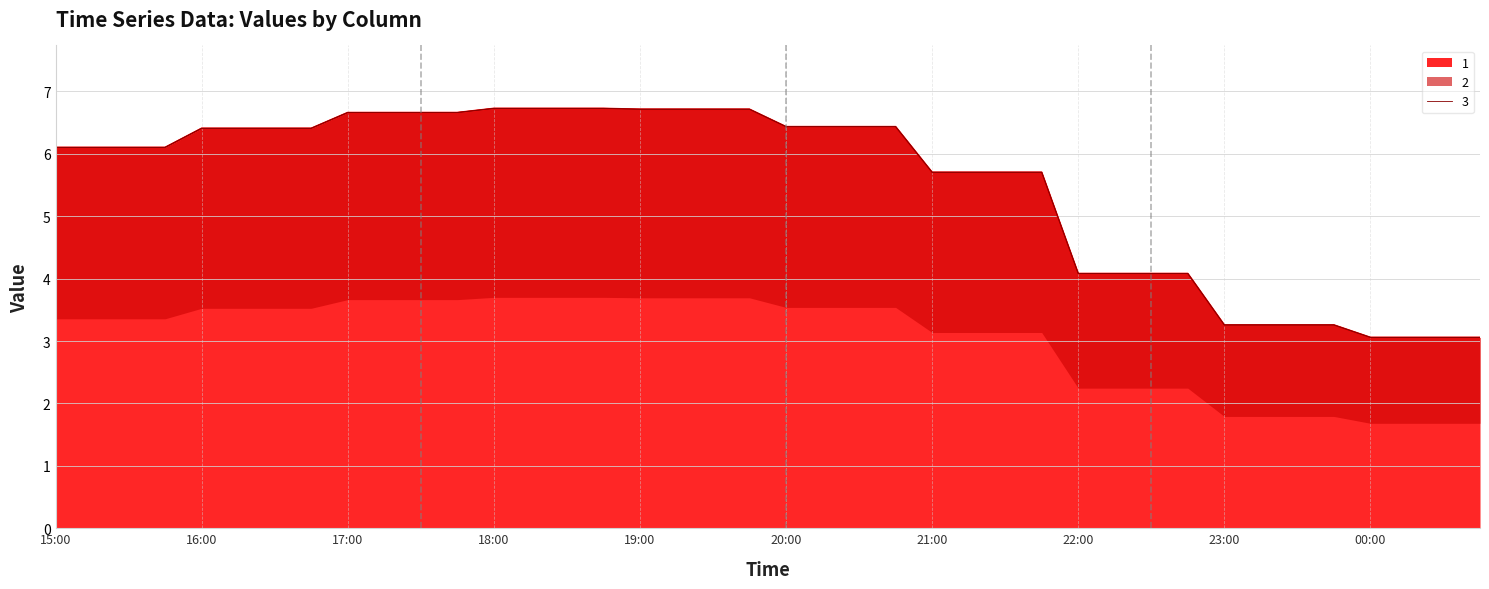

True or false: 2 has more than 1 interior local peaks.

False